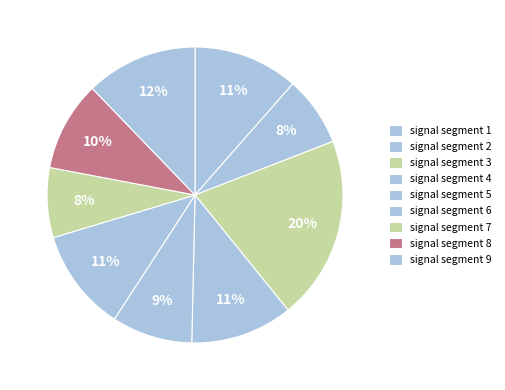

How many segments does this pie chart have?

9